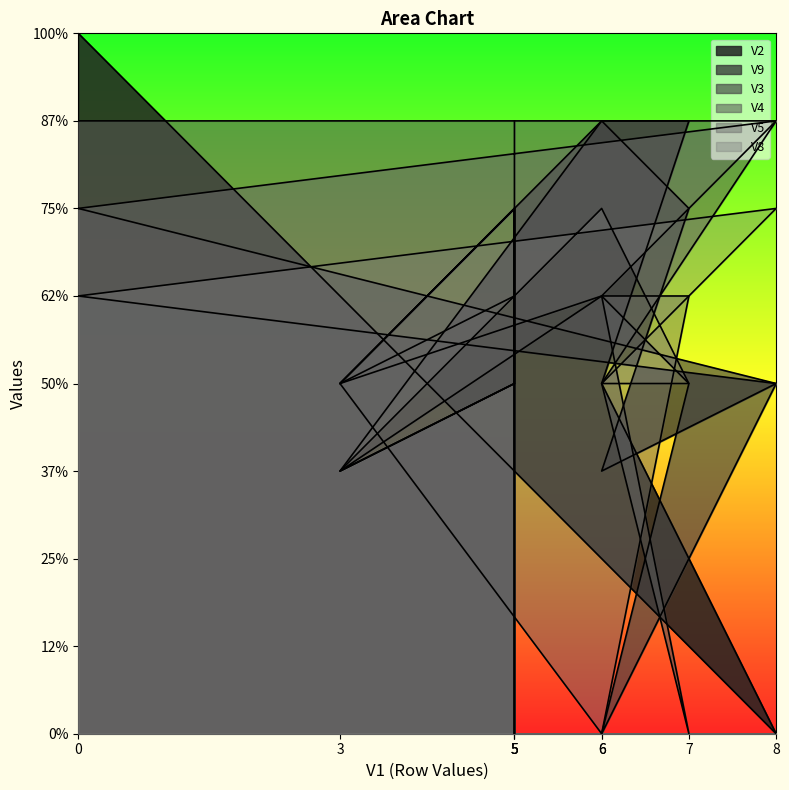

How many values in V8 are above zero?

8